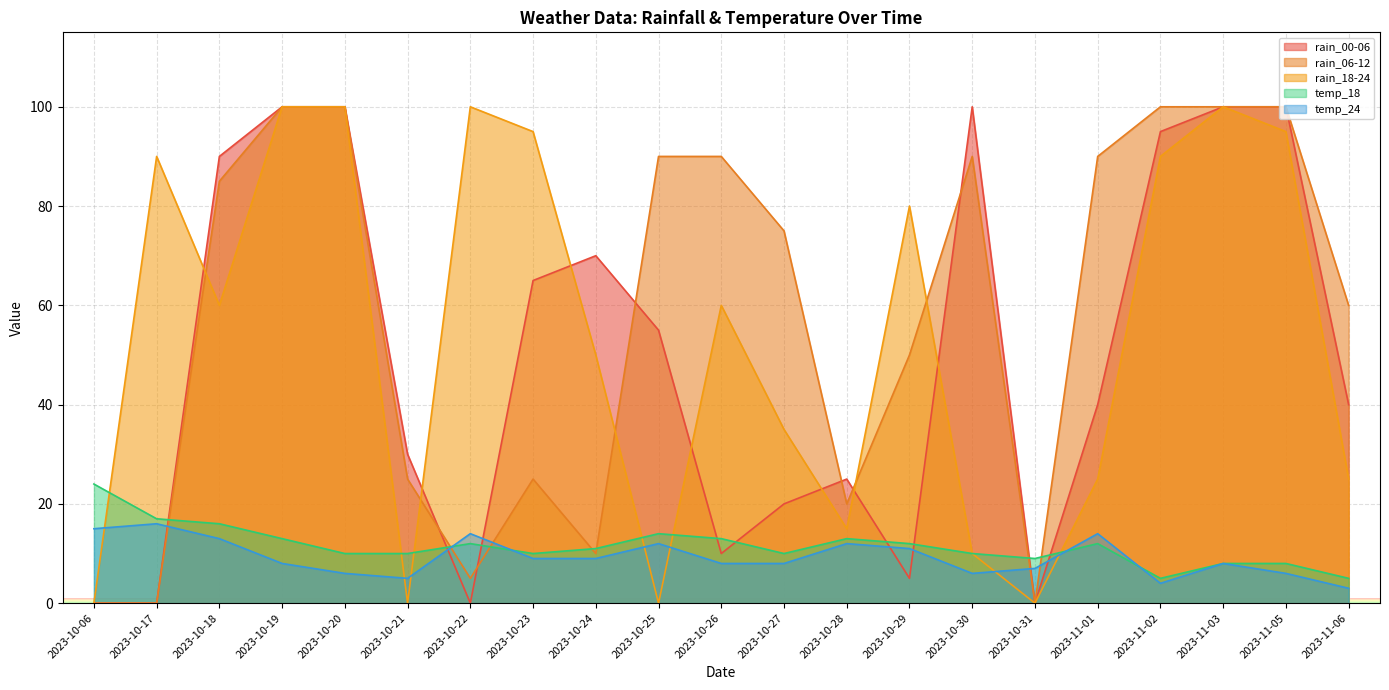

True or false: rain_00-06 has more than 0 points higher than both neighbors.

True